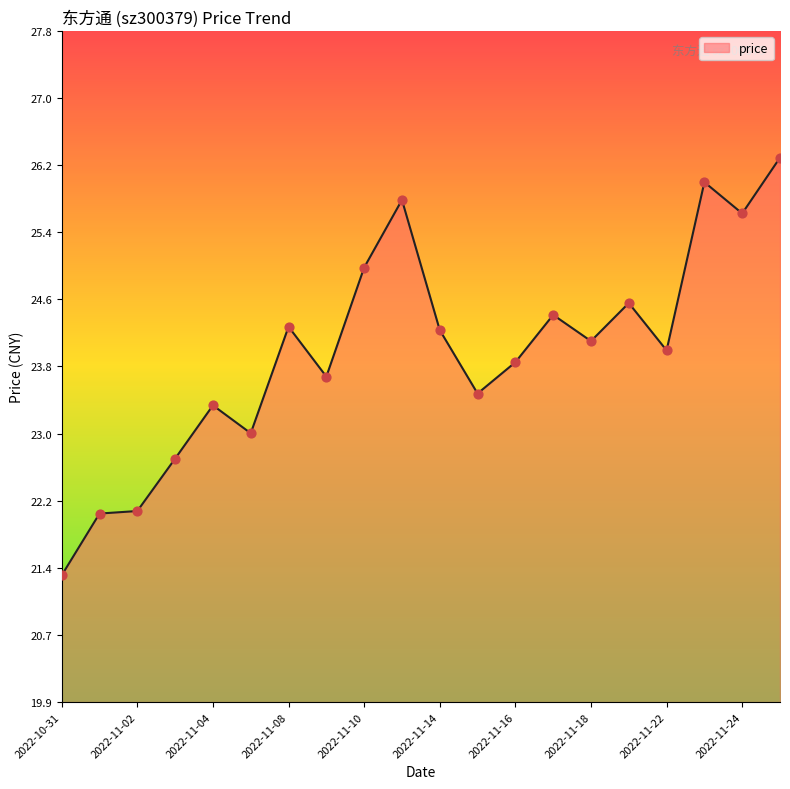

What is the difference between the maximum and minimum values?

4.9